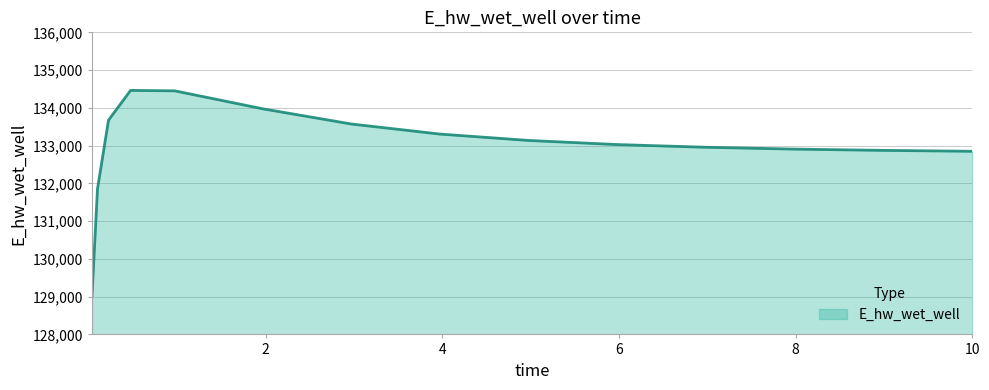

How many lines are shown in the chart?

1